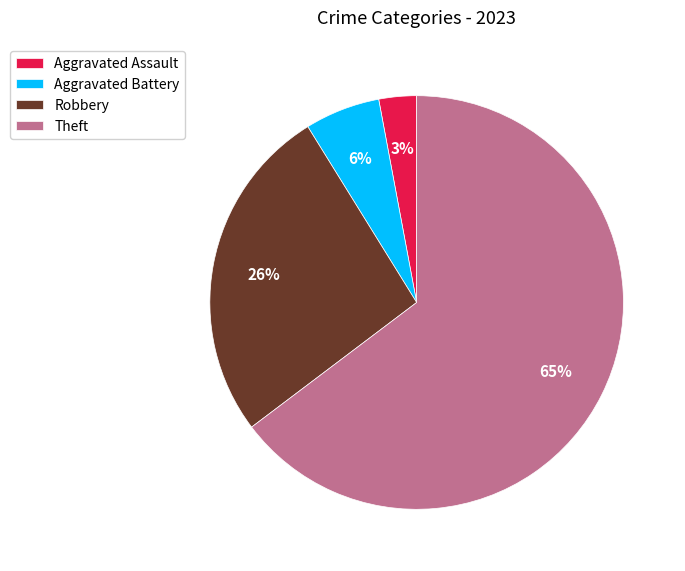

To the nearest percent, what portion does Theft represent?

65%